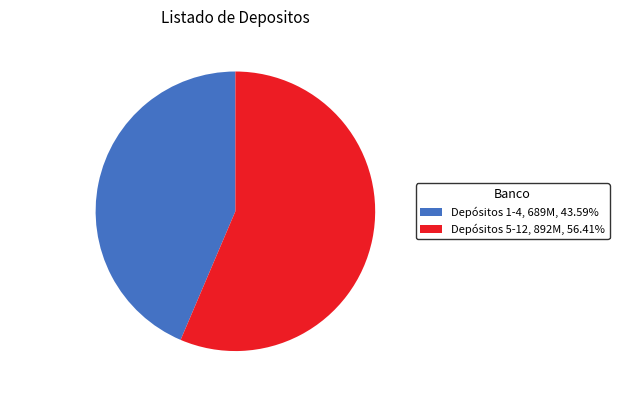

Is there any slice that represents more than half of the pie?

Yes